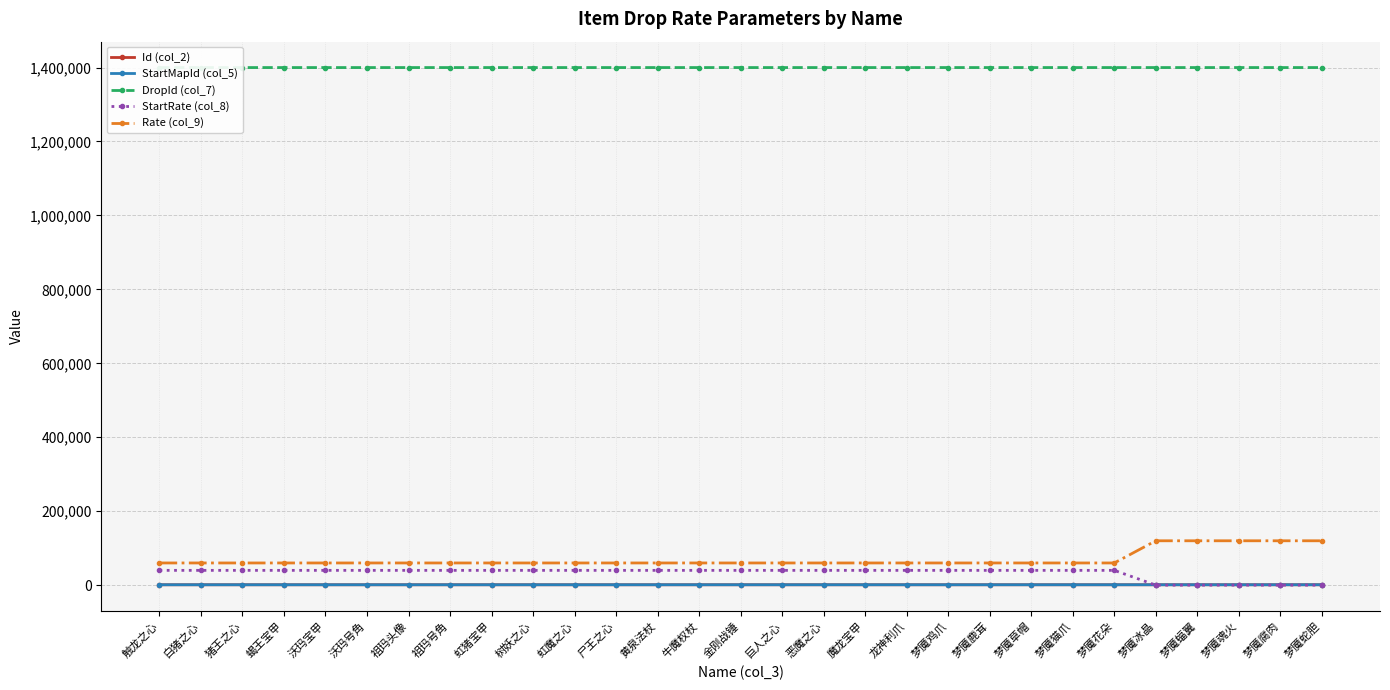

Between 沃玛宝甲 and 黄泉法杖, which series saw the biggest shift?

Id (col_2)